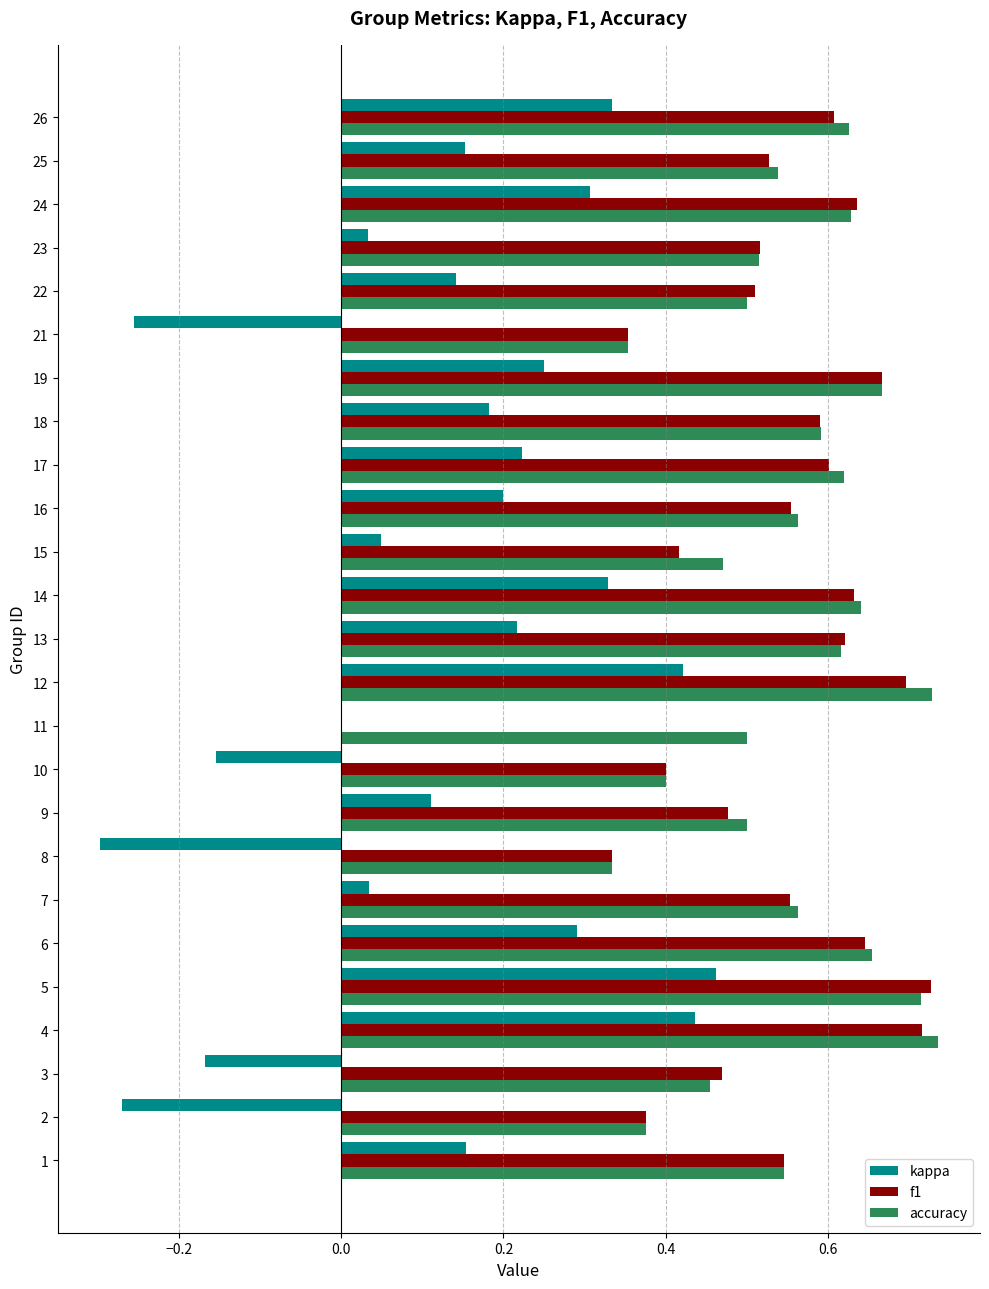

What is the sum of all accuracy values?

13.8